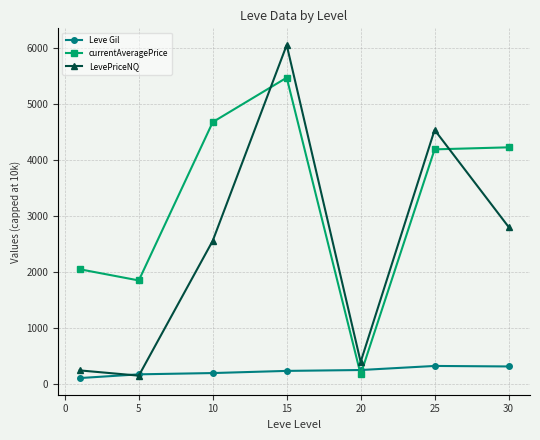

Which series has the largest total across all categories?

currentAveragePrice